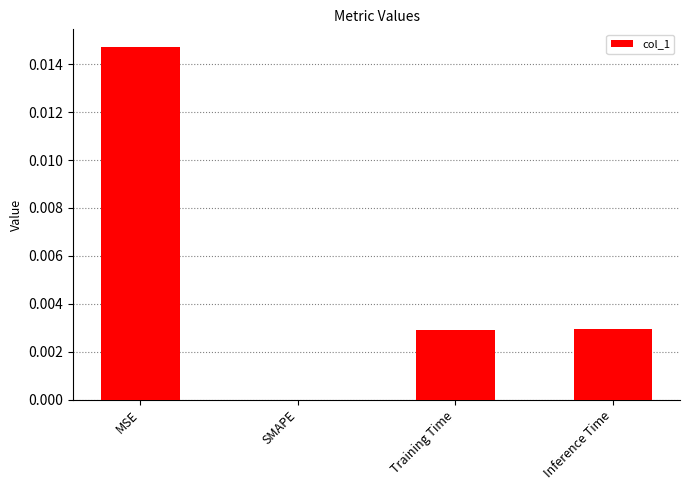

Which label corresponds to the largest value in the chart?

MSE